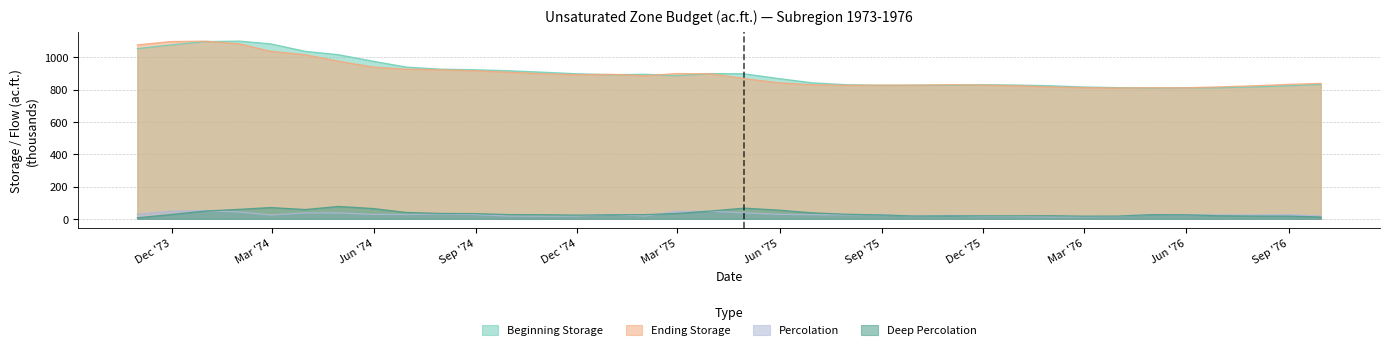

Which series has the widest spread of values?

Beginning Storage